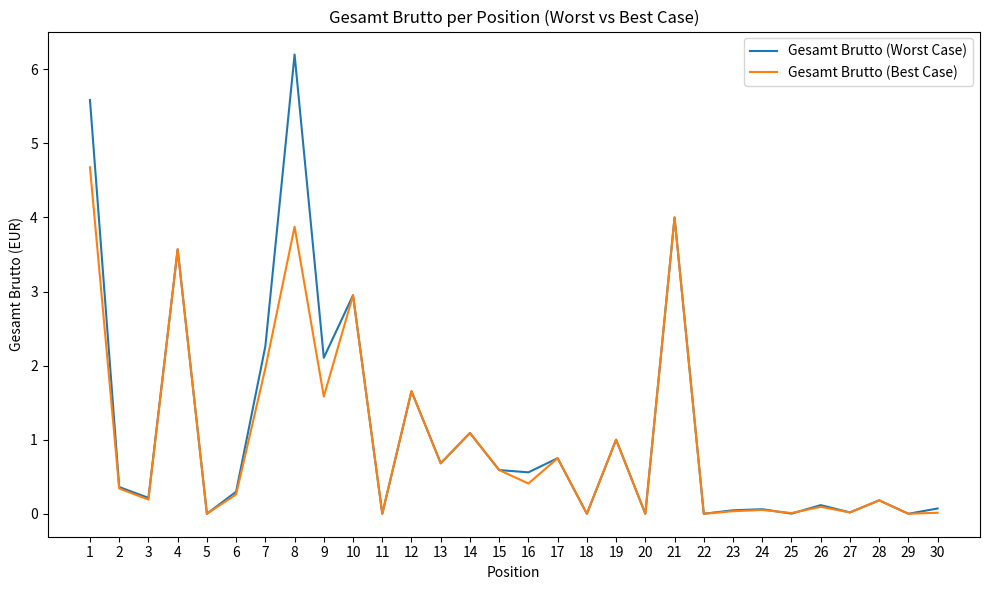

True or false: Gesamt Brutto (Worst Case) has a value of 0.0 at 23.

True